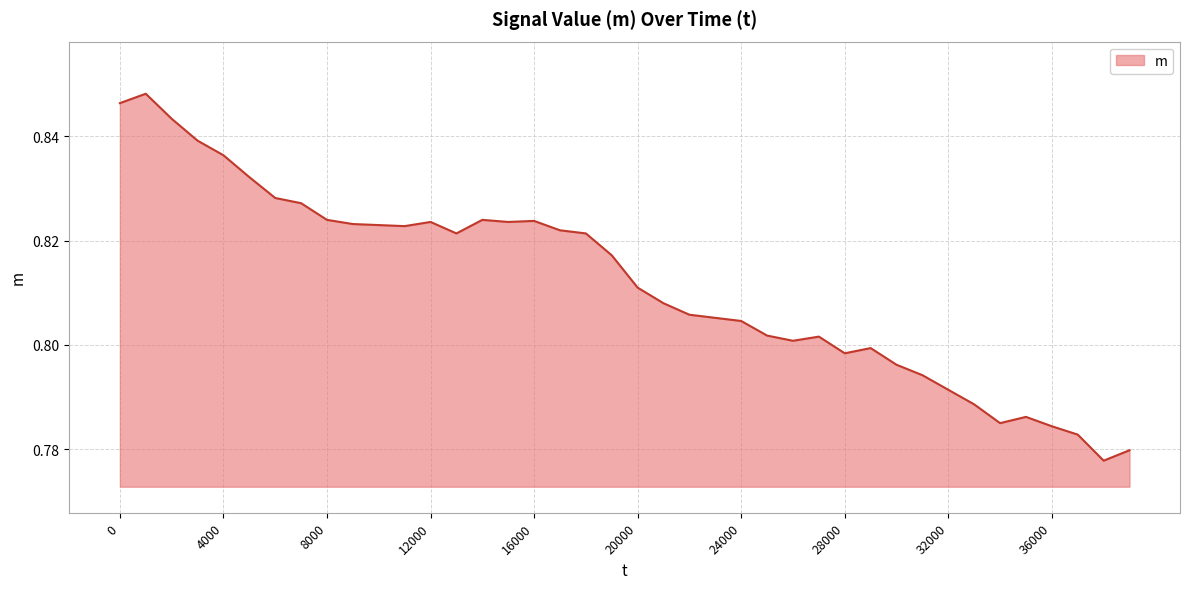

Reading right to left, what are all the values shown in this chart?

0.8	0.8	0.8	0.8	0.8	0.8	0.8	0.8	0.8	0.8	0.8	0.8	0.8	0.8	0.8	0.8	0.8	0.8	0.8	0.8	0.8	0.8	0.8	0.8	0.8	0.8	0.8	0.8	0.8	0.8	0.8	0.8	0.8	0.8	0.8	0.8	0.8	0.8	0.8	0.8